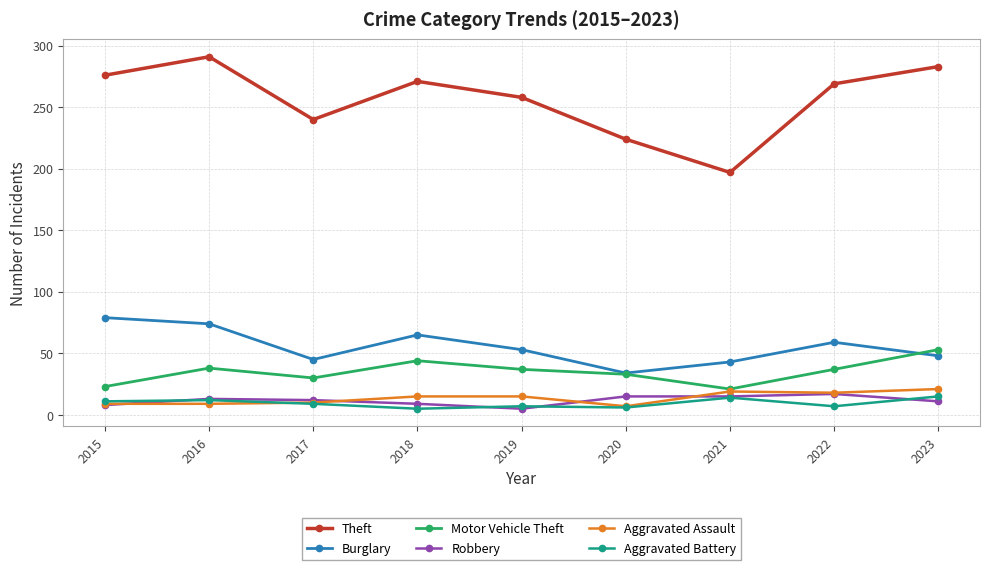

What is the smallest value displayed?

5